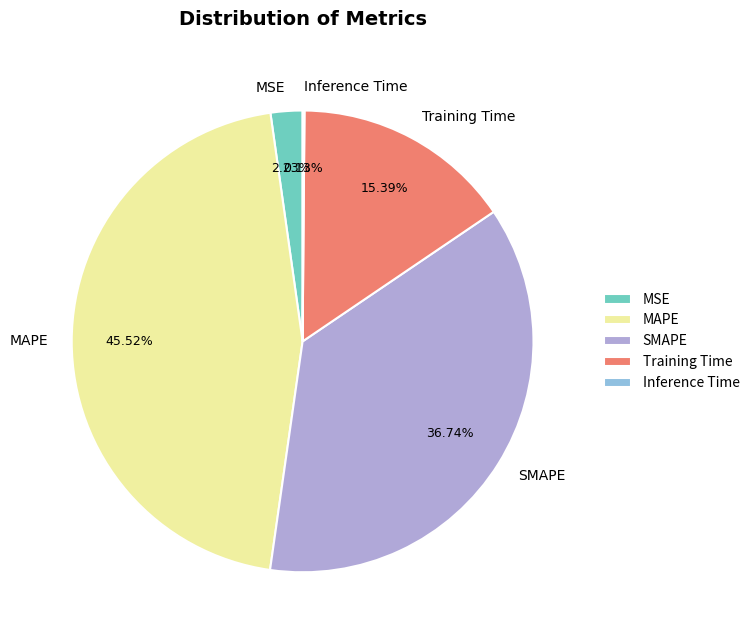

To the nearest percent, what is the difference between the SMAPE and MAPE slice percentages?

9%